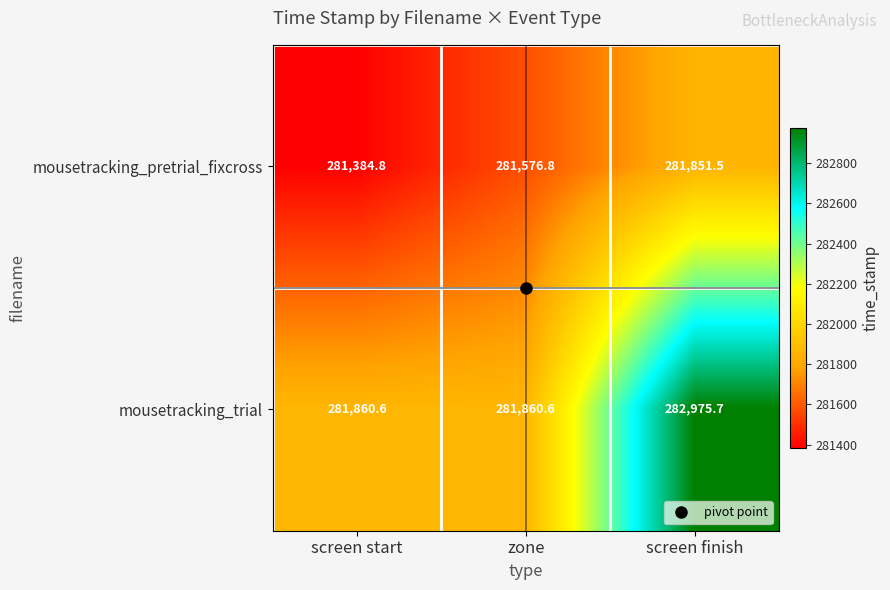

At which label does mousetracking_pretrial_fixcross reach its minimum?

screen start